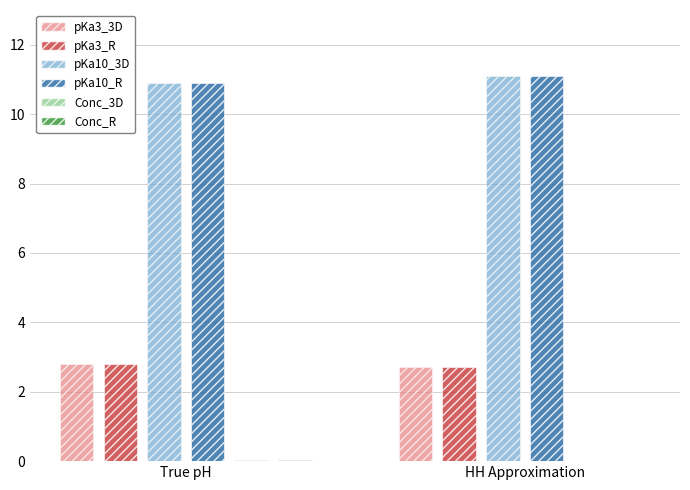

Which series has the largest total across all categories?

pKa10_3D